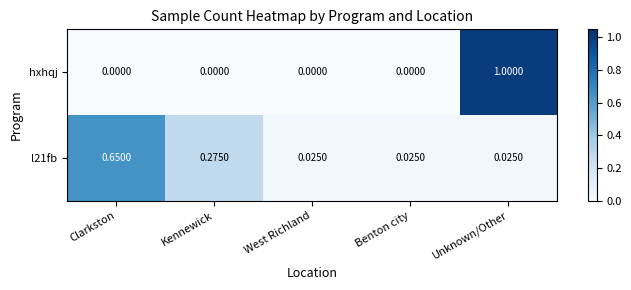

How many distinct data groups are displayed?

2